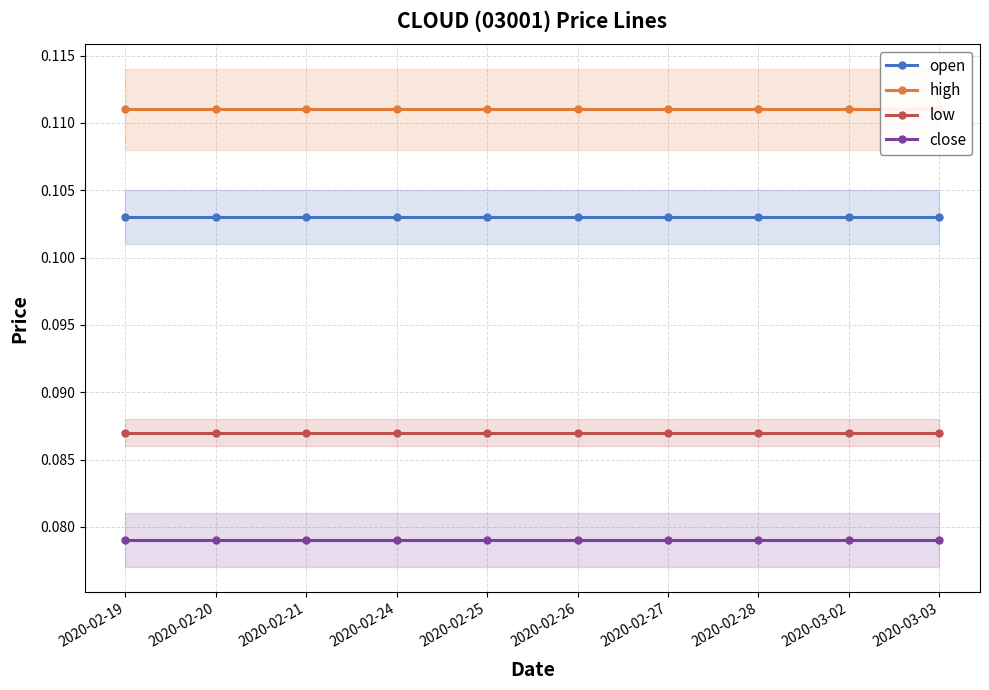

Reading left to right, what are all the values shown in this chart?

open: 2020-02-19=0.1	2020-02-20=0.1	2020-02-21=0.1	2020-02-24=0.1	2020-02-25=0.1	2020-02-26=0.1	2020-02-27=0.1	2020-02-28=0.1	2020-03-02=0.1	2020-03-03=0.1
high: 2020-02-19=0.1	2020-02-20=0.1	2020-02-21=0.1	2020-02-24=0.1	2020-02-25=0.1	2020-02-26=0.1	2020-02-27=0.1	2020-02-28=0.1	2020-03-02=0.1	2020-03-03=0.1
low: 2020-02-19=0.1	2020-02-20=0.1	2020-02-21=0.1	2020-02-24=0.1	2020-02-25=0.1	2020-02-26=0.1	2020-02-27=0.1	2020-02-28=0.1	2020-03-02=0.1	2020-03-03=0.1
close: 2020-02-19=0.1	2020-02-20=0.1	2020-02-21=0.1	2020-02-24=0.1	2020-02-25=0.1	2020-02-26=0.1	2020-02-27=0.1	2020-02-28=0.1	2020-03-02=0.1	2020-03-03=0.1